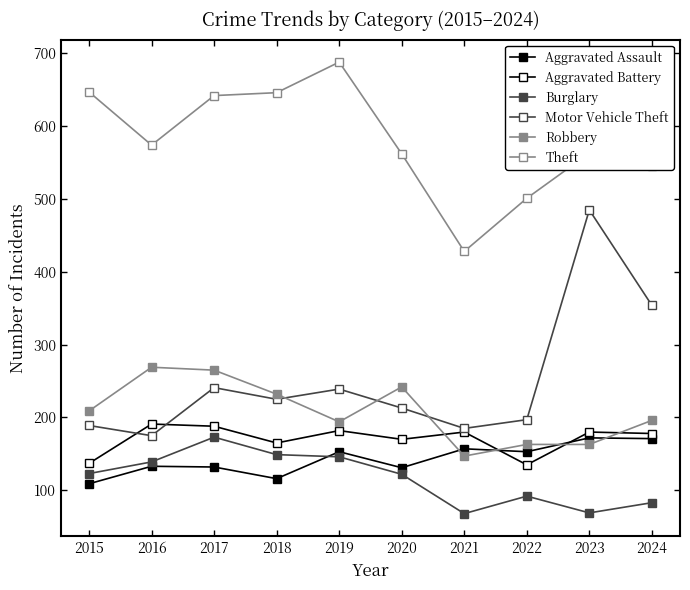

What is the sum of all Aggravated Assault values?

1427